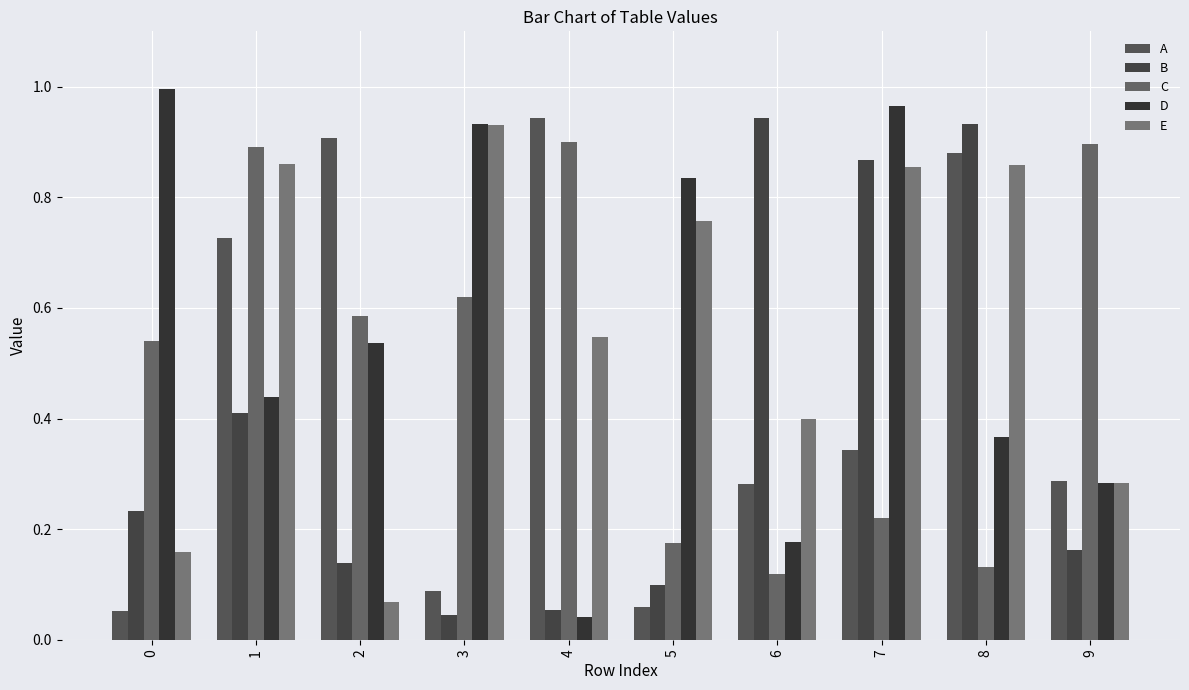

Is it true that A equals 0.1 at 0?

True